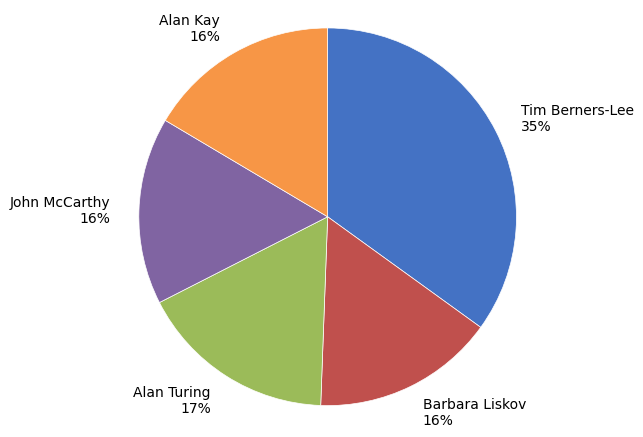

Which category has the biggest portion of the pie?

Tim Berners-Lee